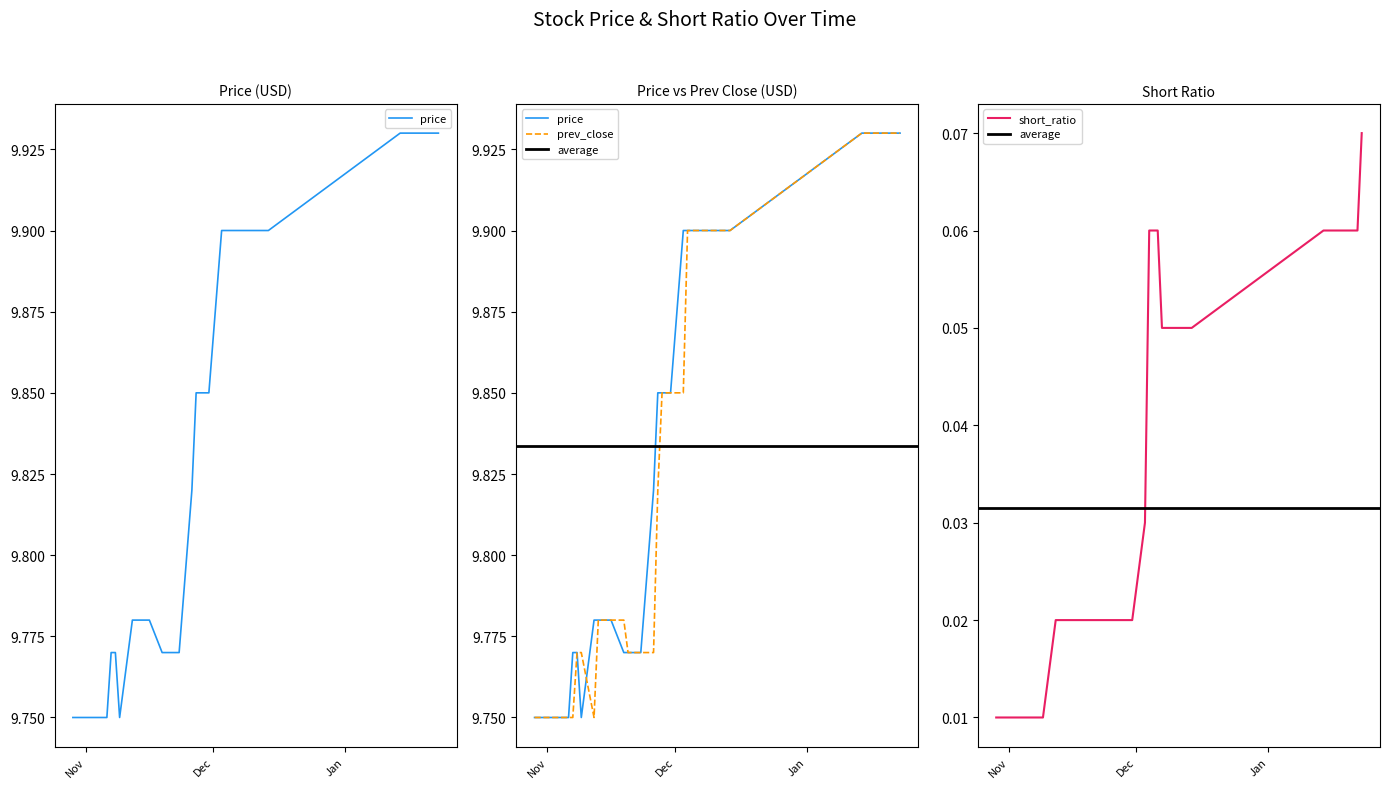

The value of prev_close at 2018-12-03 is 4.8. True or false?

False